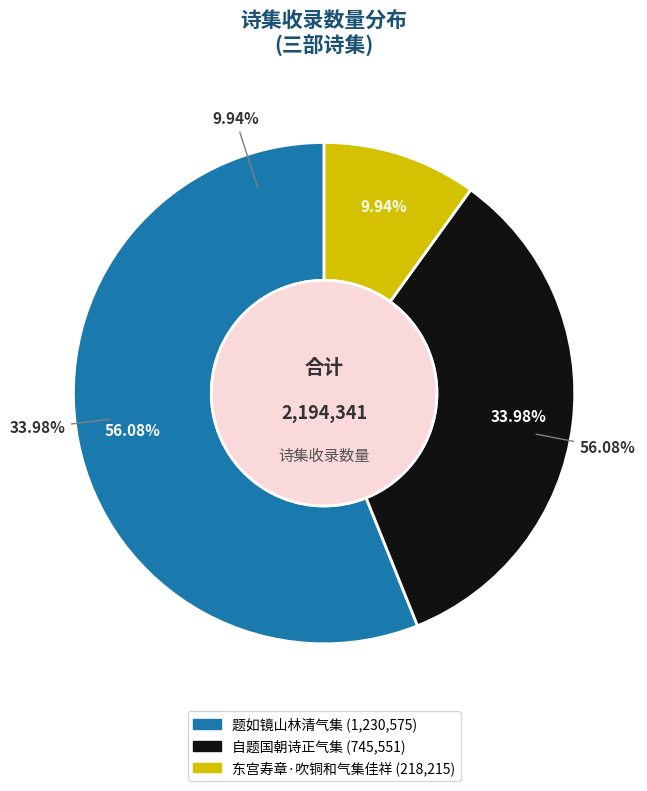

Between 题如镜山林清气集 and 东宫寿章·吹铜和气集佳祥, which is larger?

题如镜山林清气集